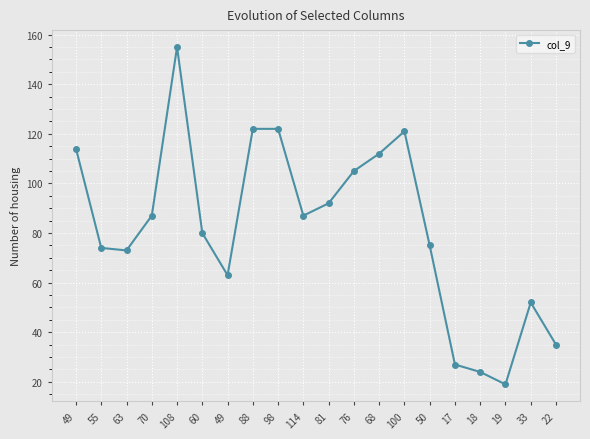

What is the label of the 13th point from the right?

88